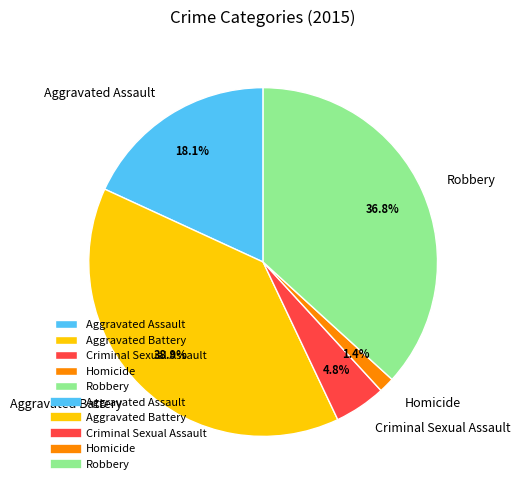

What percentage do Homicide and Aggravated Battery together represent?

40.3%